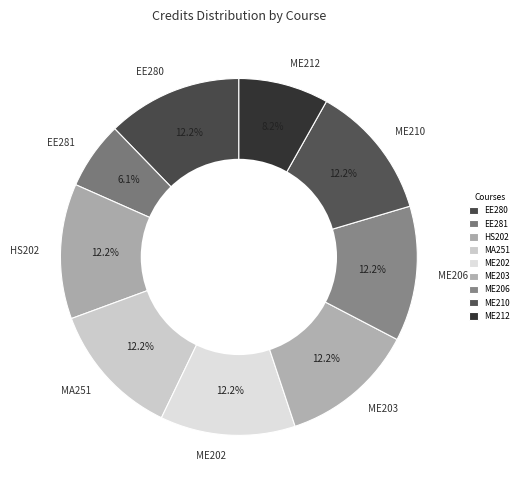

Combined, do HS202 and ME212 account for over 50%?

No